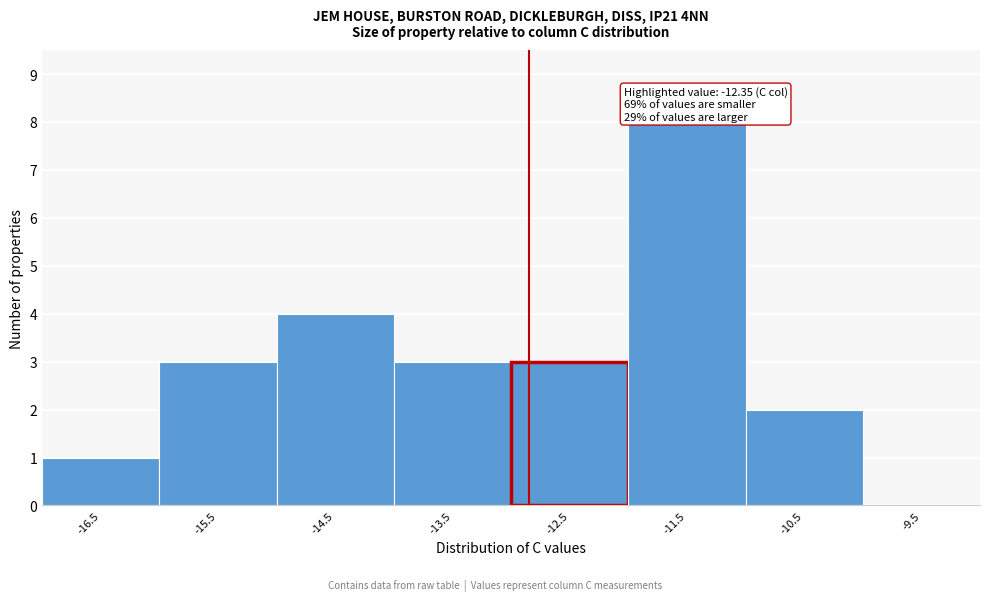

Reading left to right, what are all the values shown in this chart?

-16.5=1	-15.5=3	-14.5=4	-13.5=3	-12.5=3	-11.5=8	-10.5=2	-9.5=0